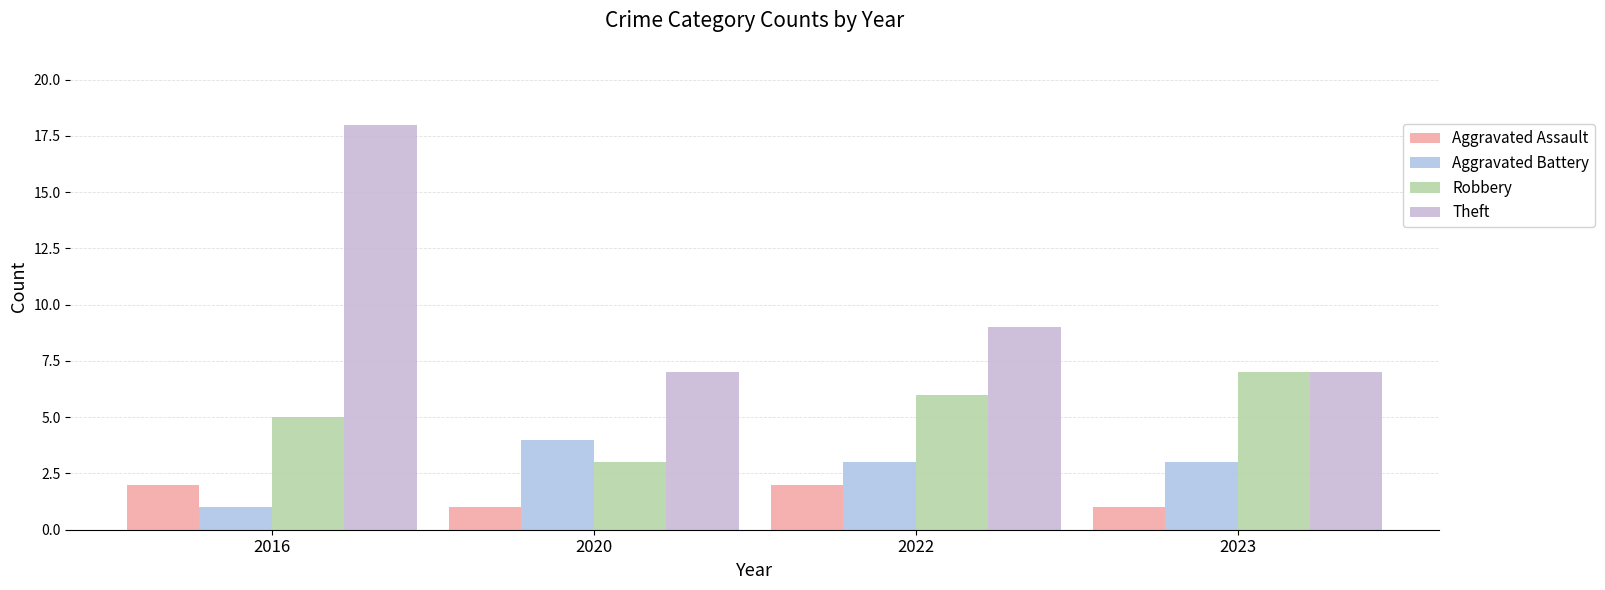

Between 2016 and 2023, which series saw the biggest shift?

Theft